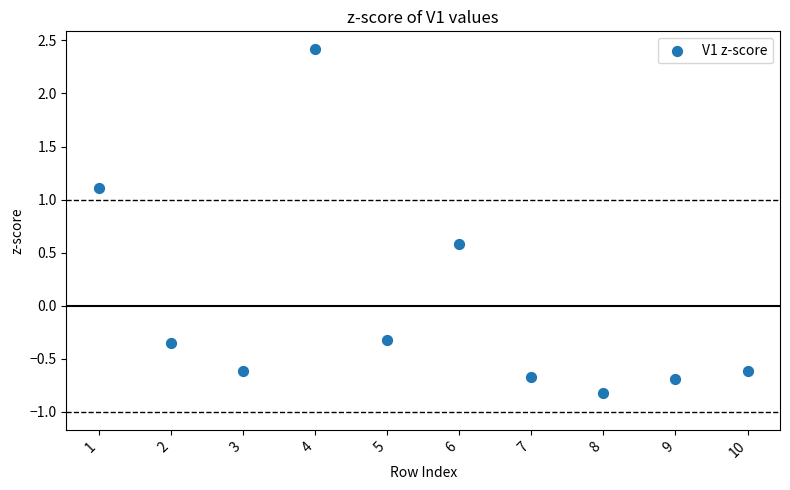

What is the range of X values (max minus min)?

9.0